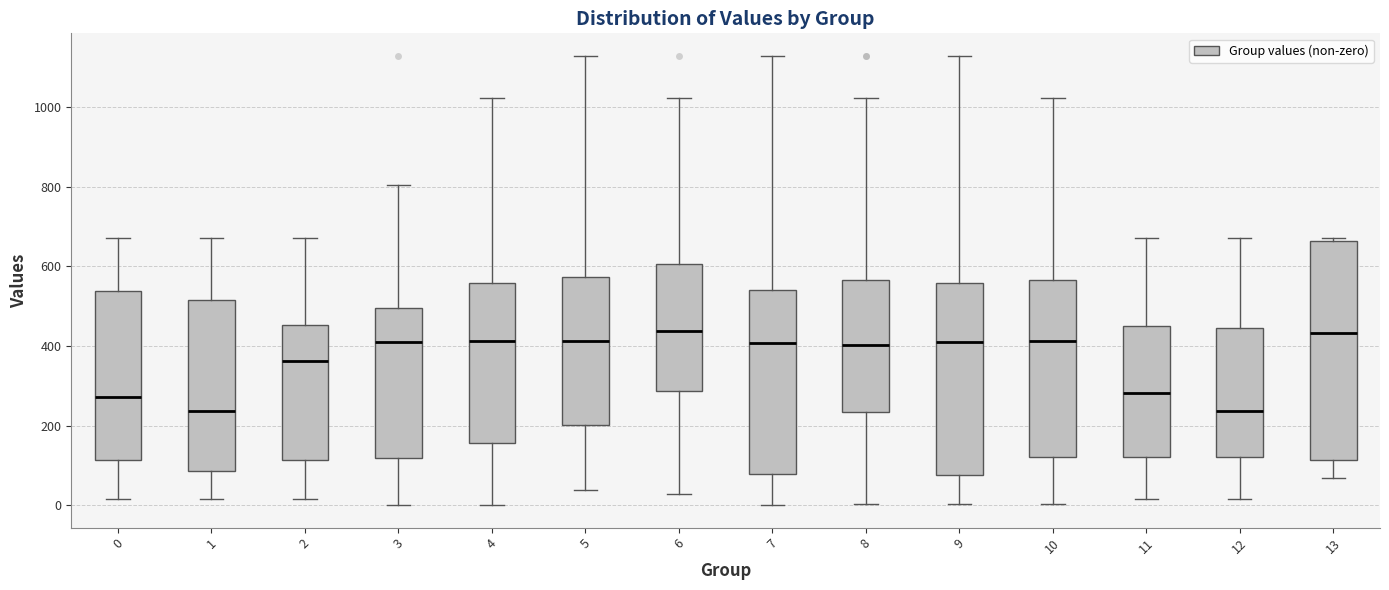

Reading left to right, read every box against the y-axis: the position of its median line, the range the box covers, and the ends of its whiskers. The values are not printed on the chart, so give them approximately, as read against the axis.

0: median 280, box 120 to 540, whiskers 20 to 680
1: median 240, box 80 to 520, whiskers 20 to 680
2: median 360, box 120 to 460, whiskers 20 to 680
3: median 400, box 120 to 500, whiskers 0 to 800
4: median 420, box 160 to 560, whiskers 0 to 1020
5: median 420, box 200 to 580, whiskers 40 to 1120
6: median 440, box 280 to 600, whiskers 20 to 1020
7: median 400, box 80 to 540, whiskers 0 to 1120
8: median 400, box 240 to 560, whiskers 0 to 1020
9: median 420, box 80 to 560, whiskers 0 to 1120
10: median 420, box 120 to 560, whiskers 0 to 1020
11: median 280, box 120 to 460, whiskers 20 to 680
12: median 240, box 120 to 440, whiskers 20 to 680
13: median 440, box 120 to 660, whiskers 60 to 680